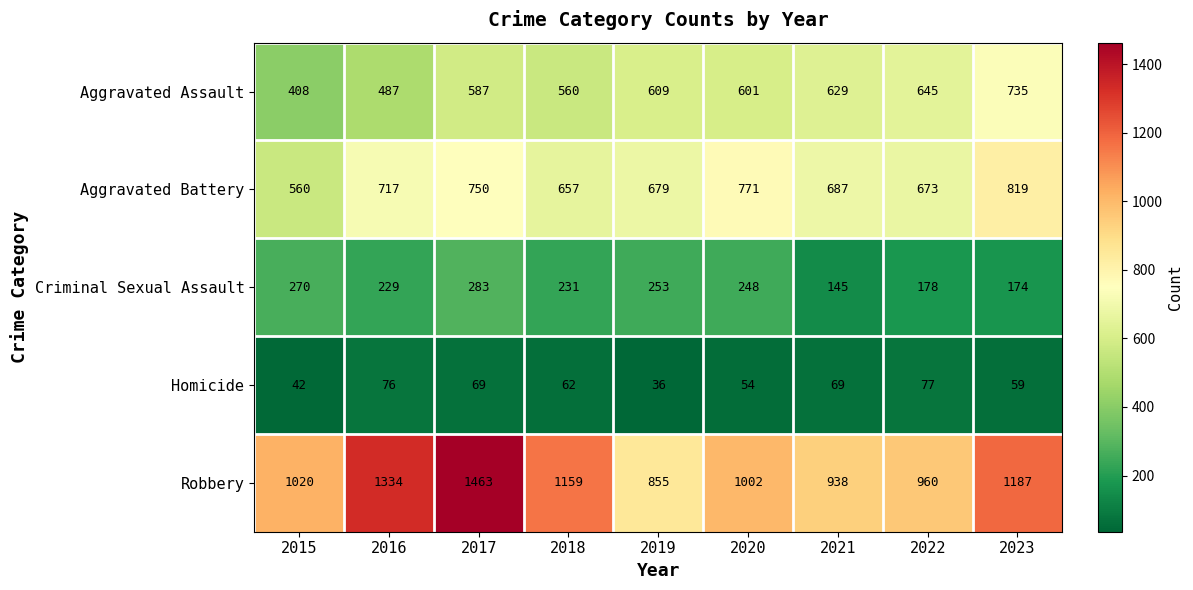

Which series has the largest range (max minus min)?

Robbery